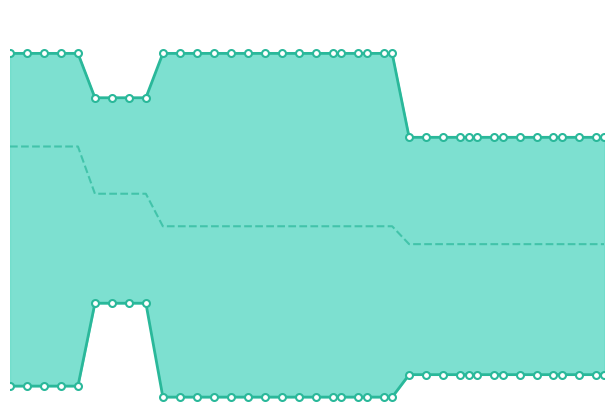

Does the chart have visible grid lines?

No